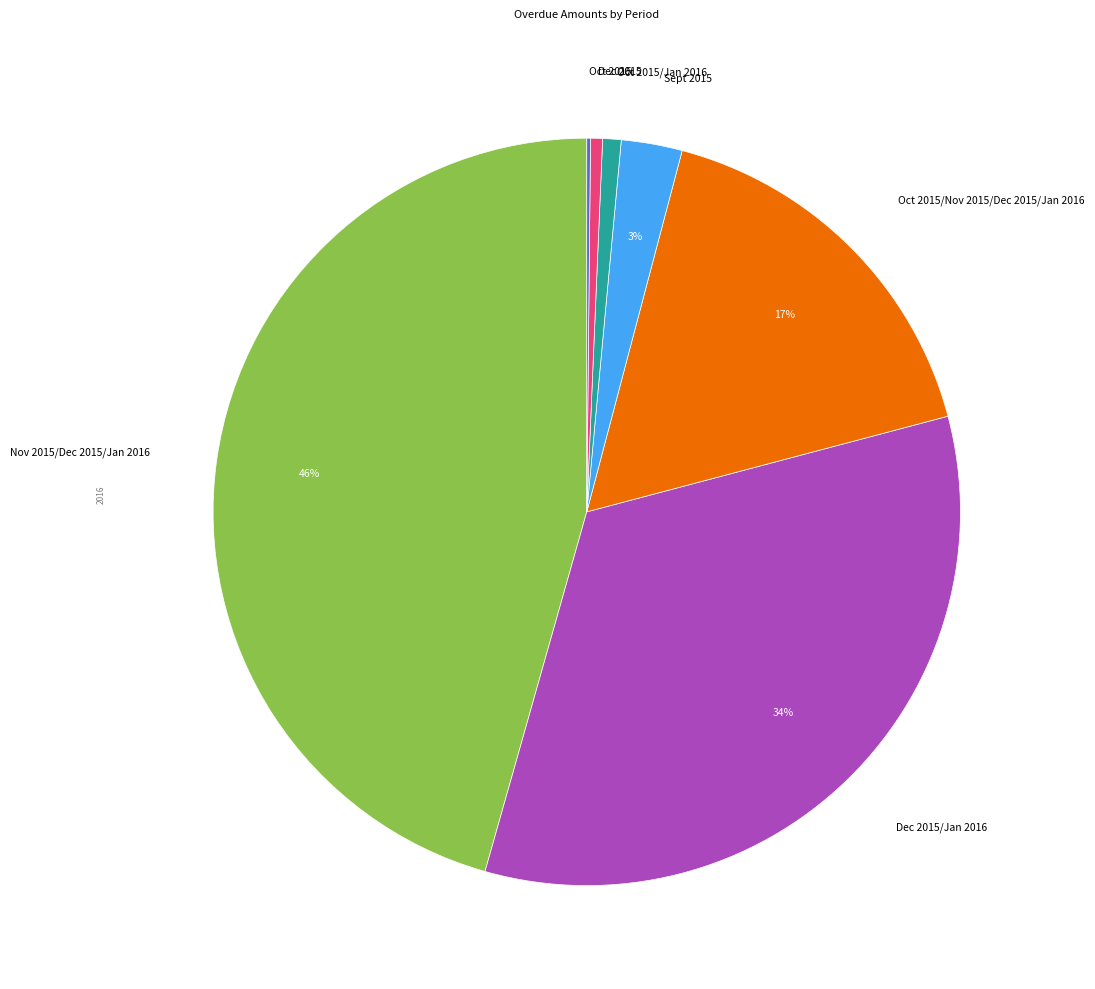

Combined, do Dec 2015 and Nov 2015/Dec 2015/Jan 2016 account for over 50%?

No